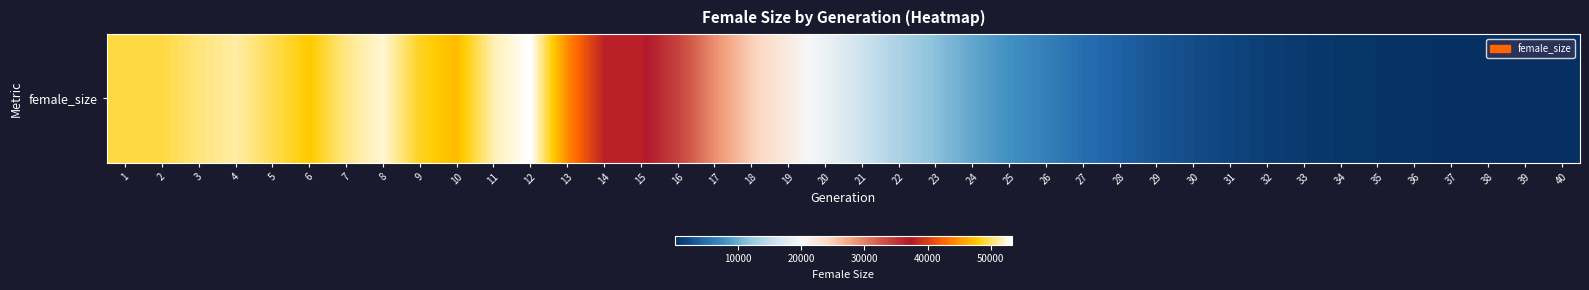

Reading right to left, transcribe all the data shown in this chart.

33	63	114	194	283	432	602	878	1228	1742	2327	3005	4005	5004	6469	7889	9566	11438	13520	15804	18979	21901	24843	29057	34202	37755	37880	44398	53314	51656	46999	48552	52347	50756	47806	49578	51325	50446	49294	49337